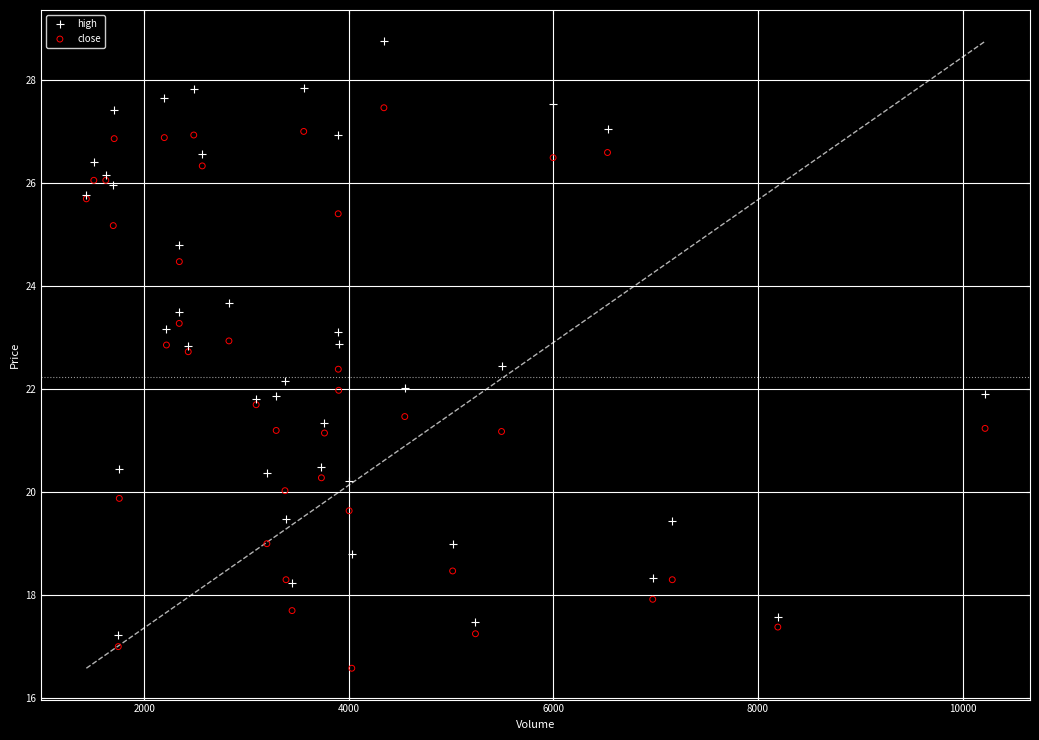

Which series has the largest Y range (max minus min)?

high